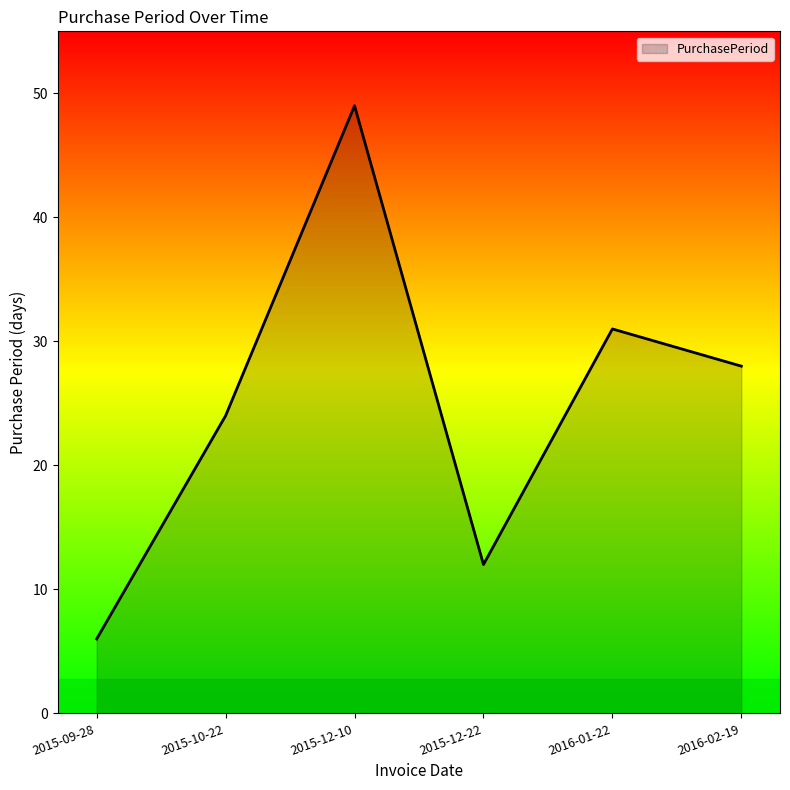

What is the maximum value shown in the chart?

49